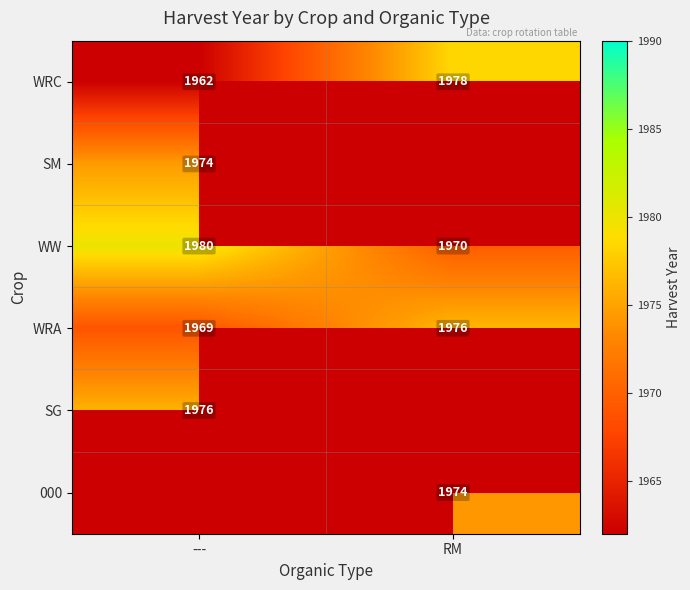

Read the WRA value at ---.

1969